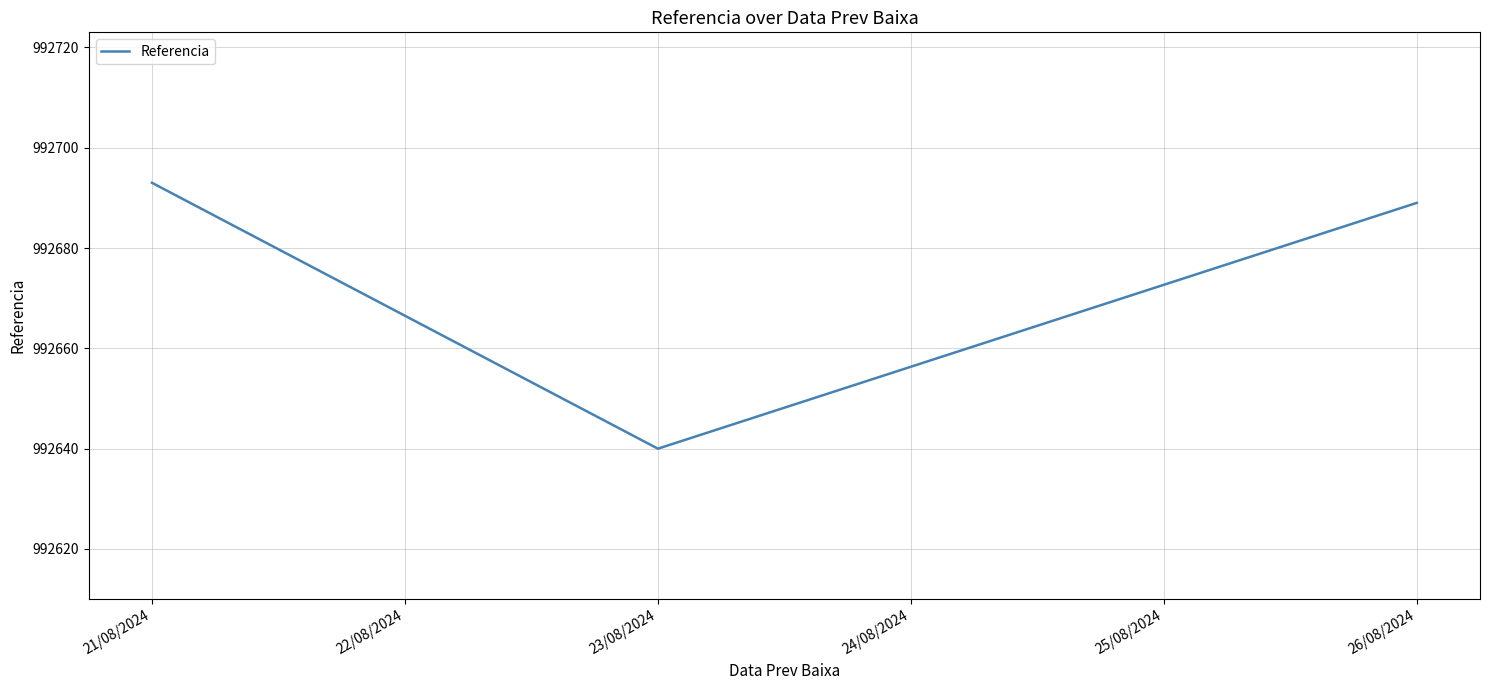

Reading left to right, transcribe all the data shown in this chart.

992693	992640	992689